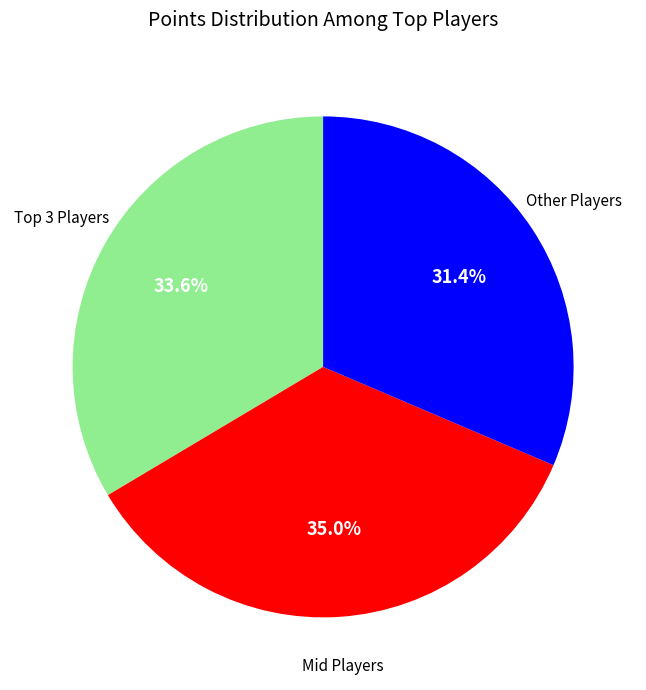

Is there a majority slice in this chart?

No